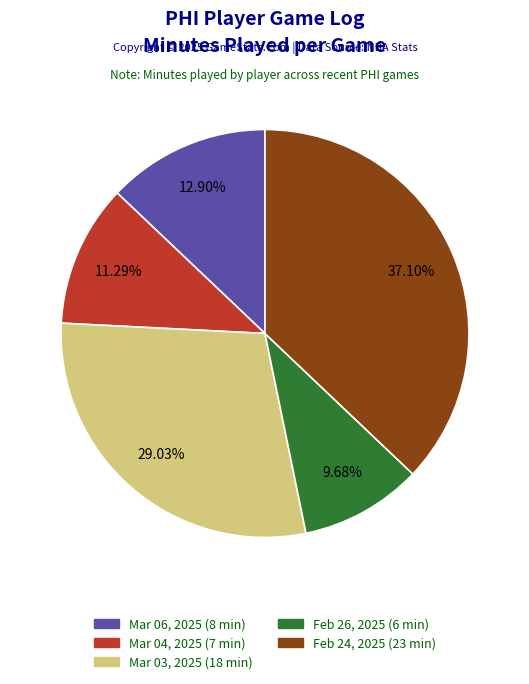

To the nearest percent, what is the difference between the largest and smallest slice percentages?

27%